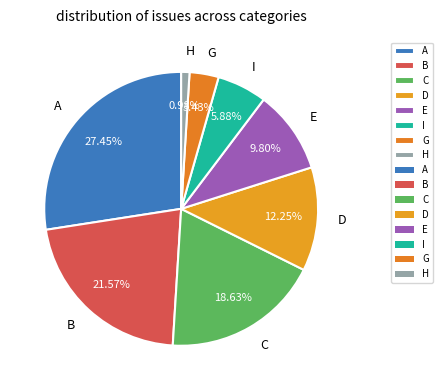

What portion of the pie excludes G?

96.6%